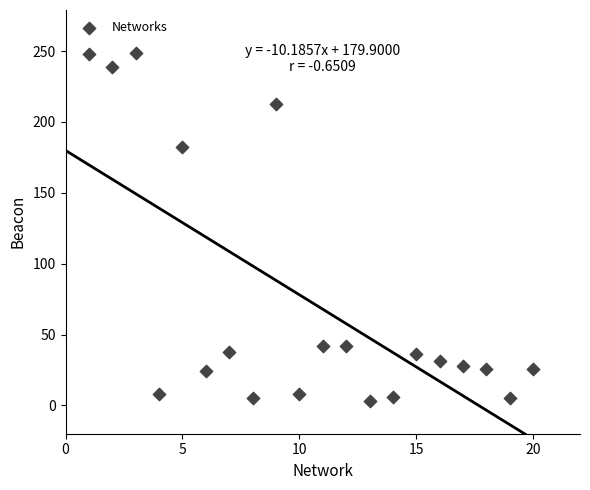

What is the range of X values (max minus min)?

19